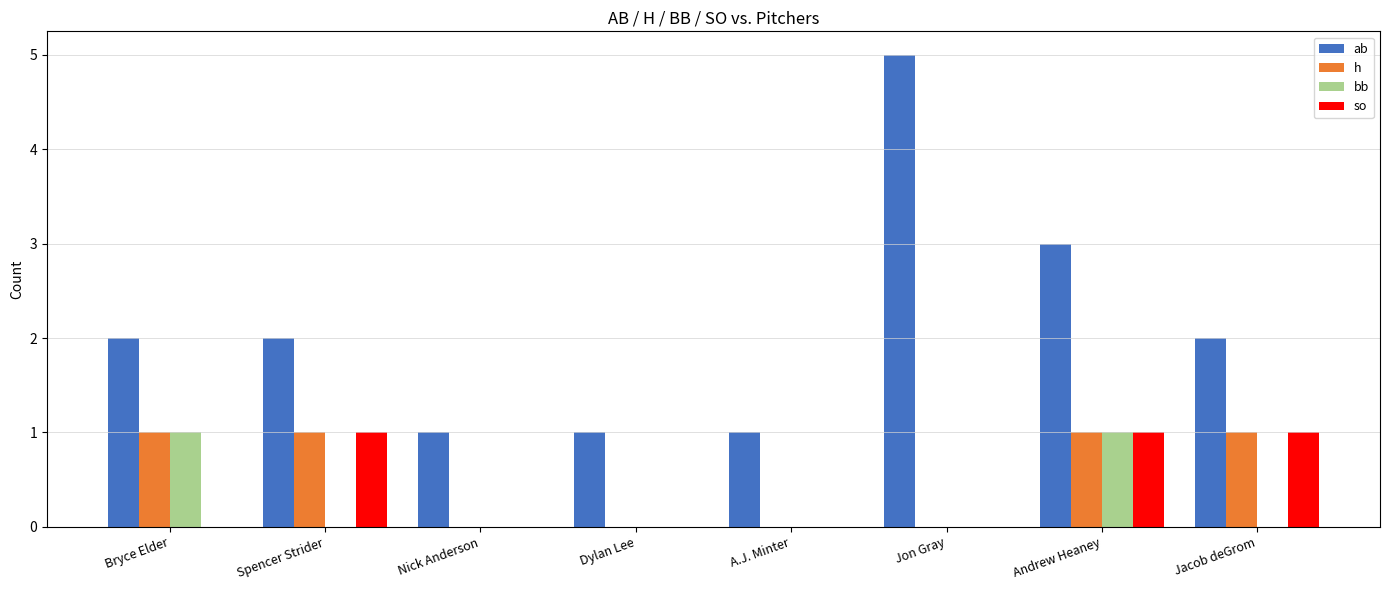

Which series changed the most between Nick Anderson and Jon Gray?

ab